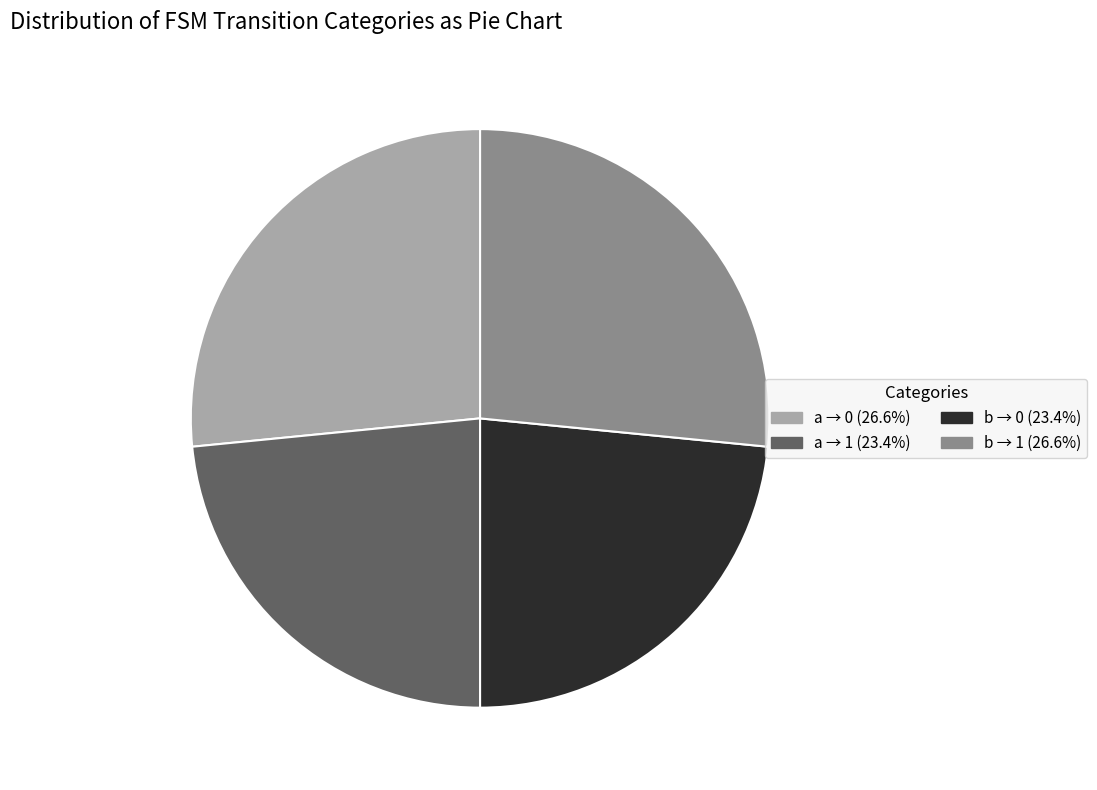

Approximately how many times larger is the value at b → 0 (23.4%) compared to a → 1 (23.4%)?

1.0